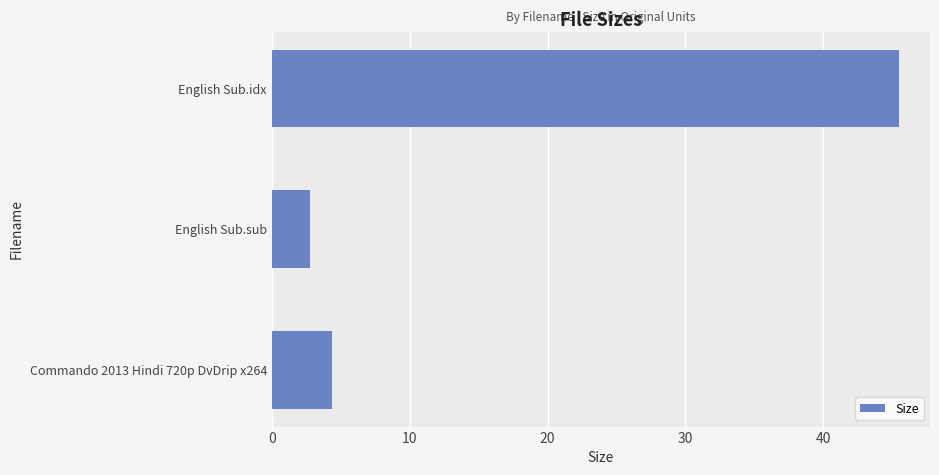

Reading bottom to top, extract all data points from this chart.

4.4	2.8	45.5